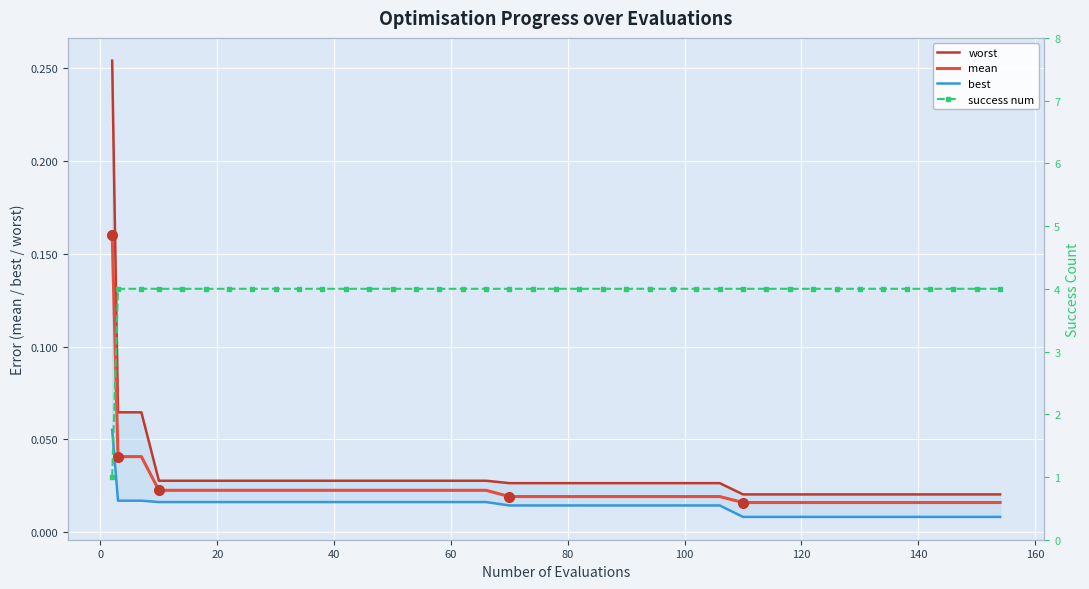

The value of best at 180 is 0.0. True or false?

False